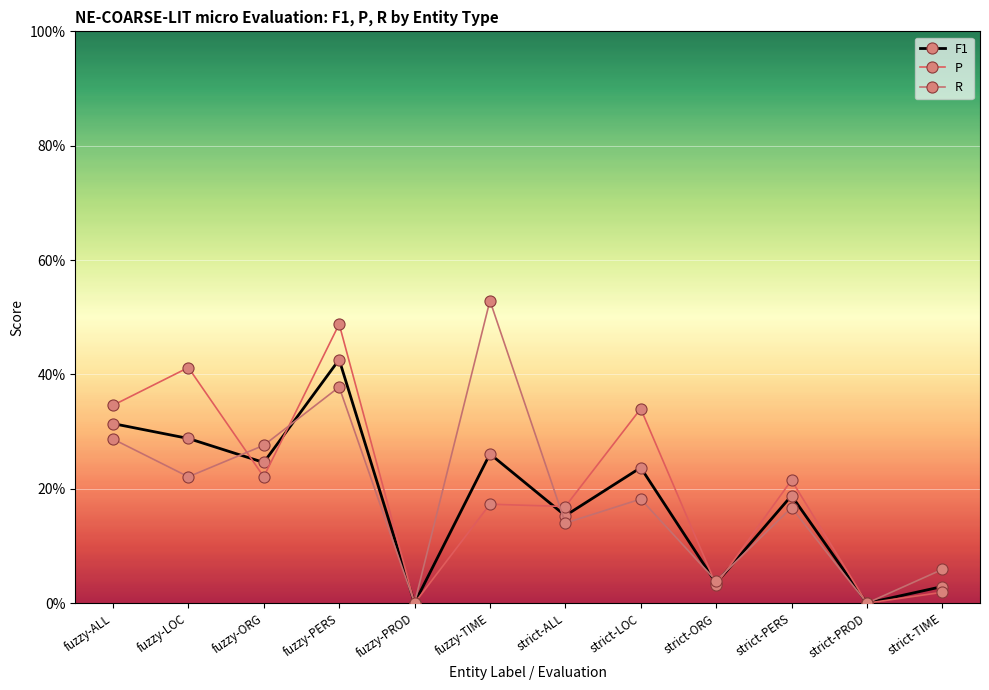

Rank the series by their maximum value, from lowest to highest.

F1, P, R